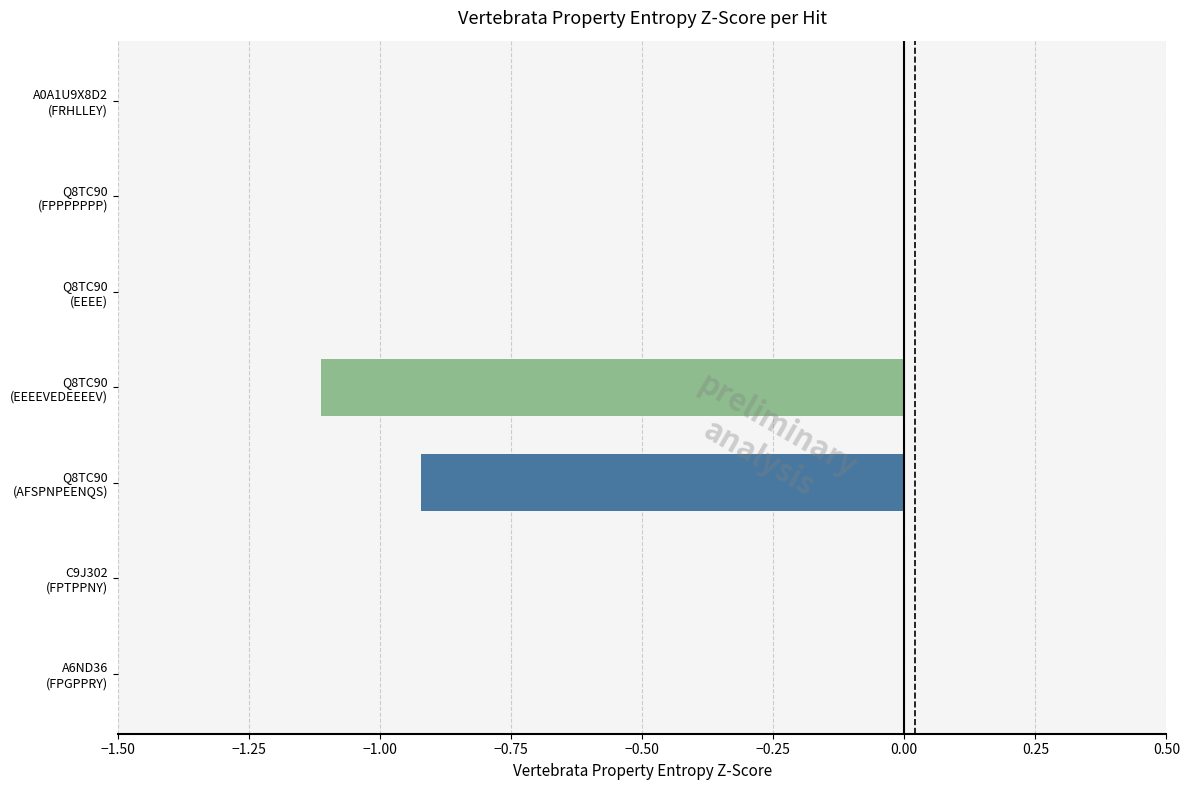

What is the average value?

-0.3